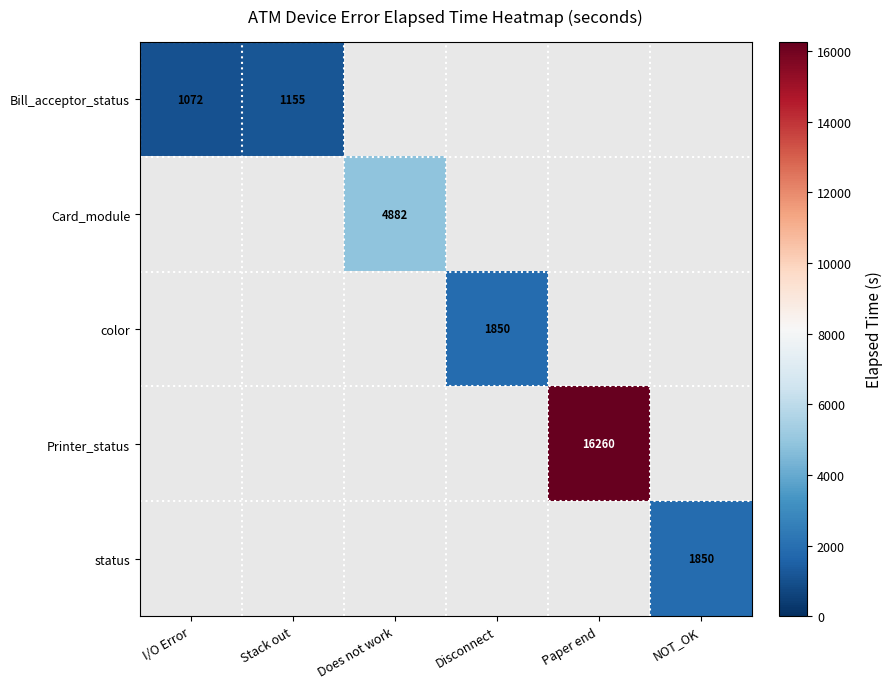

The value of Card_module at Does not work is 6374.9. True or false?

False